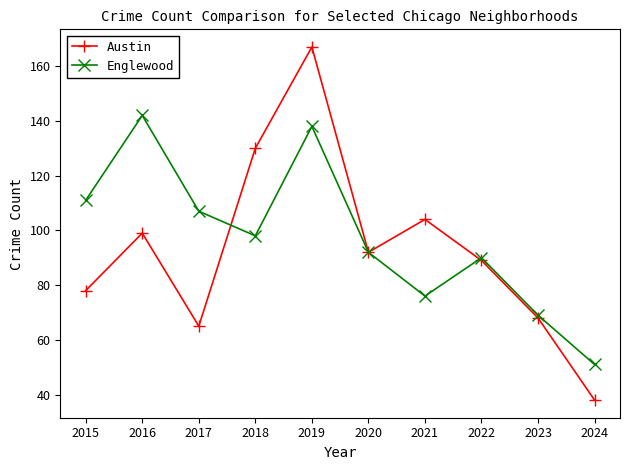

At which category does Englewood reach its first local peak?

2016